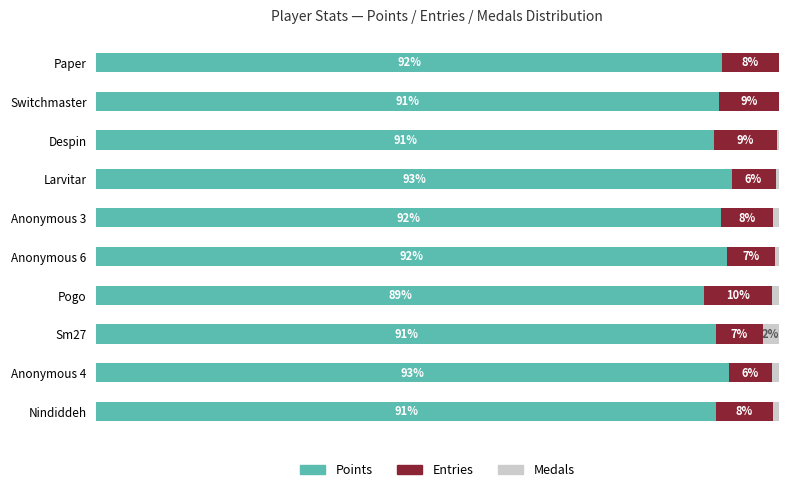

Which series has the largest total across all categories?

Points